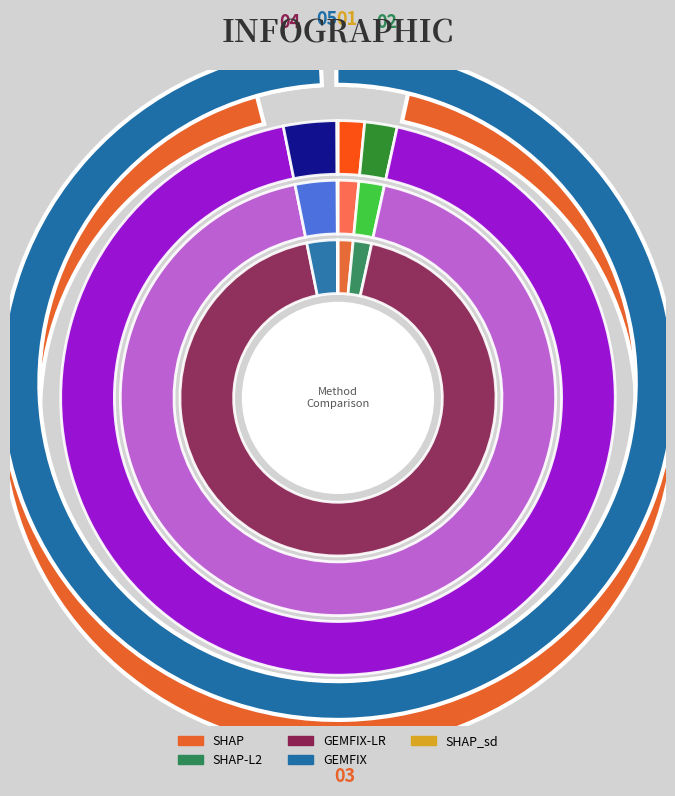

Does GEMFIX represent more than half of the total?

No